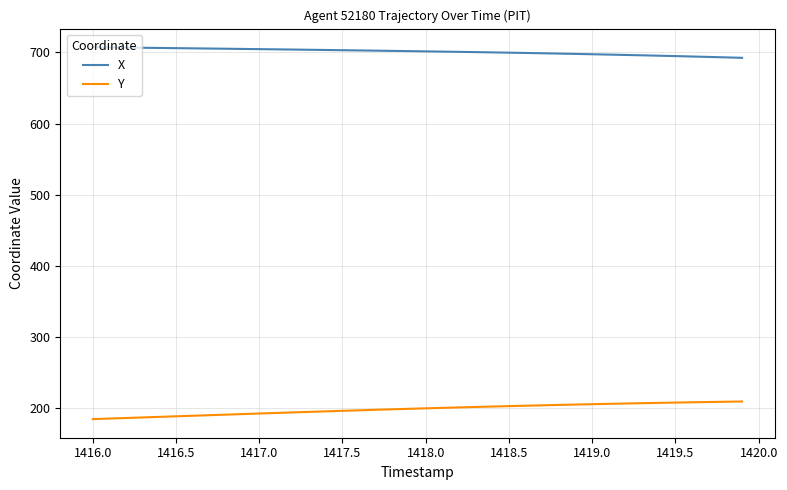

Which series has the largest total across all categories?

X